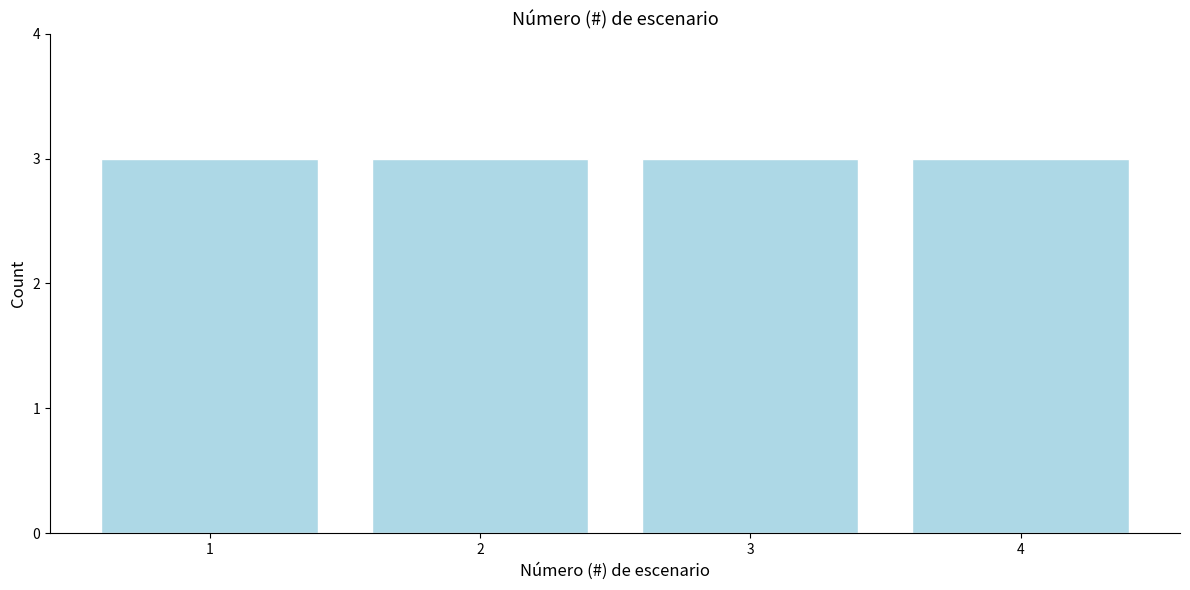

Reading left to right, transcribe this chart: for each bar, give the range it covers on the x-axis and its height. The values are not printed on the chart, so give them approximately, as read against the axis.

0.5 to 1.5: 3
1.5 to 2.5: 3
2.5 to 3.5: 3
3.5 to 4.5: 3